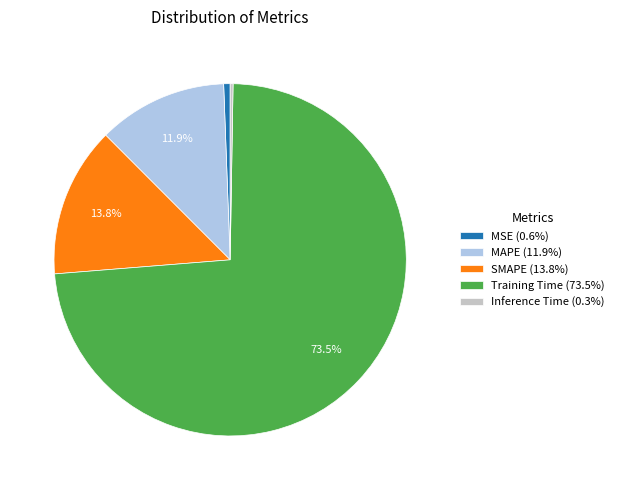

To the nearest percent, what is the difference between the largest and smallest slice percentages?

73%